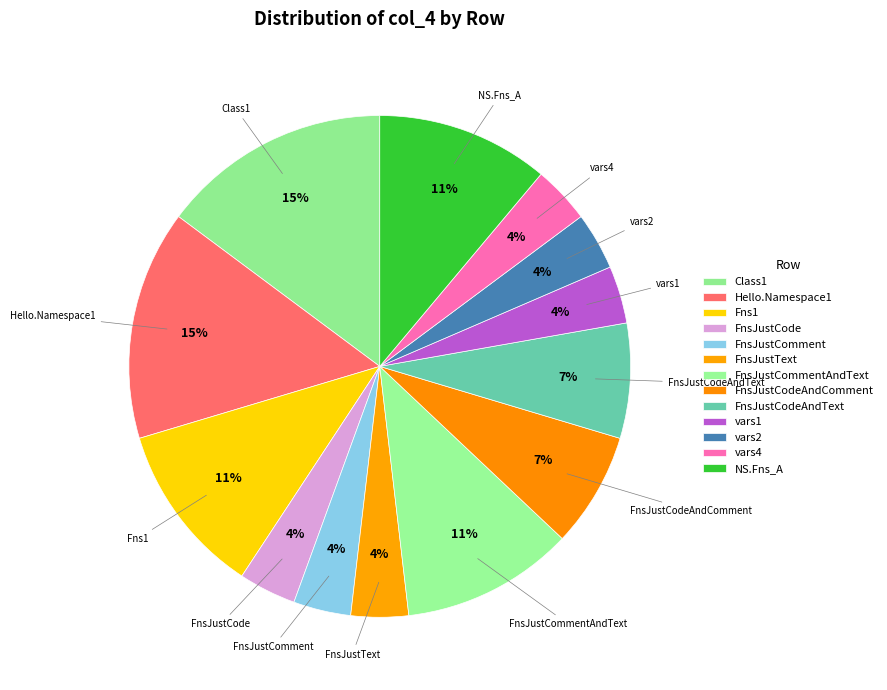

Rank the categories by value from highest to lowest.

Class1, Hello.Namespace1, Fns1, FnsJustCommentAndText, NS.Fns_A, FnsJustCodeAndComment, FnsJustCodeAndText, FnsJustCode, FnsJustComment, FnsJustText, vars1, vars2, vars4